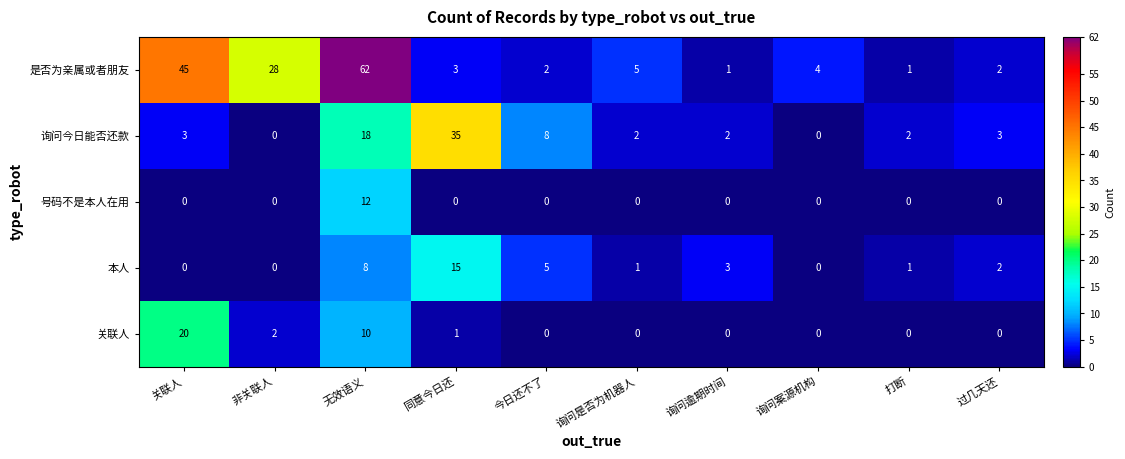

What is the difference between the second highest and second lowest values in the 询问今日能否还款 series?

18